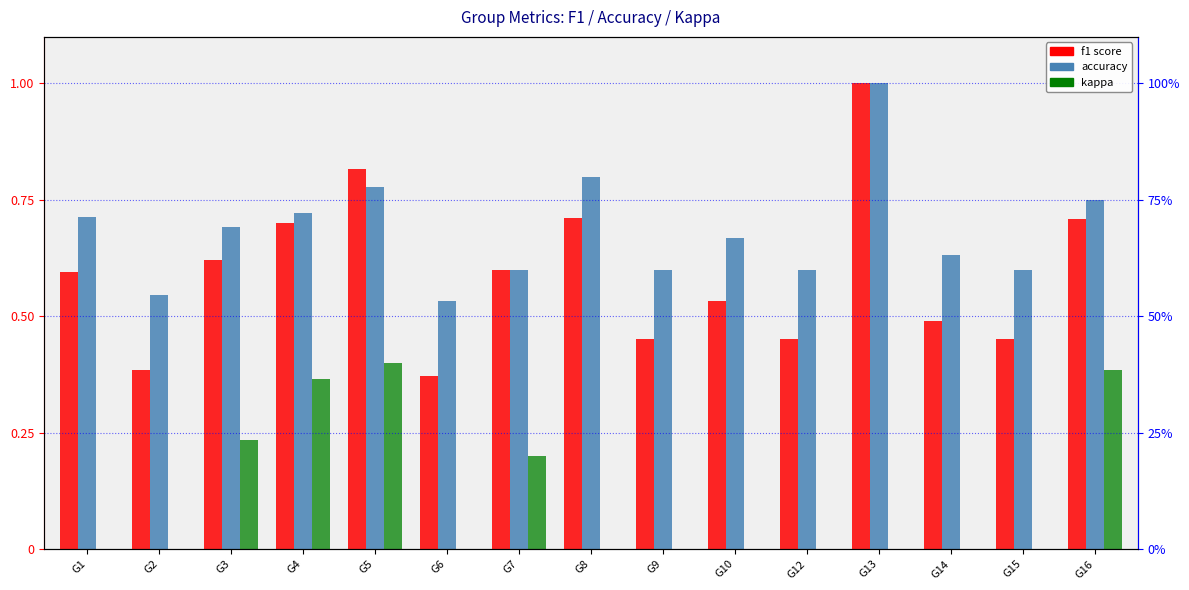

Is it true that accuracy equals 0.2 at G9?

False